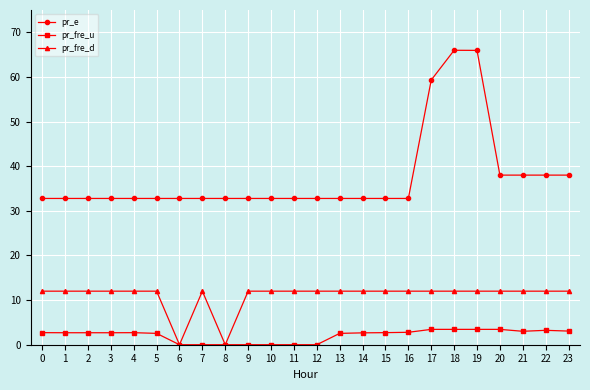

At which label is pr_e closest to 49?

17